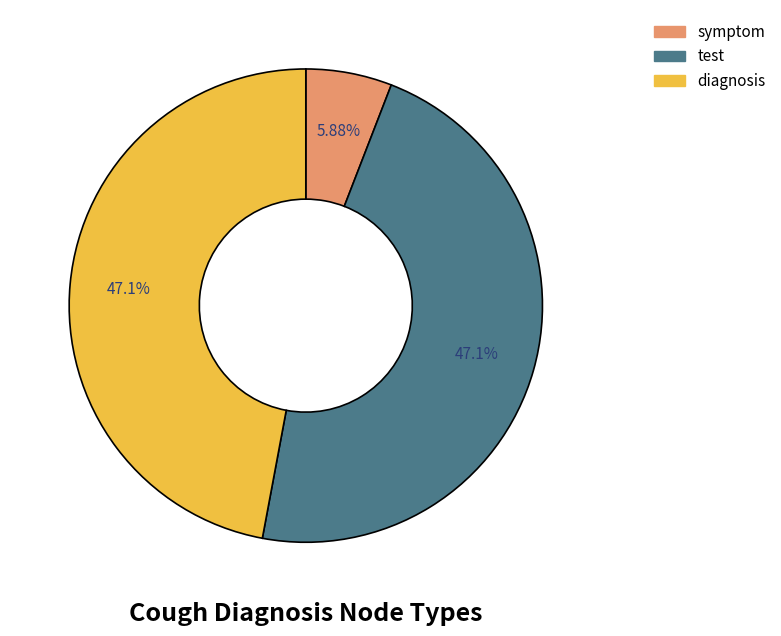

What percentage is the symptom slice, to the nearest percent?

6%